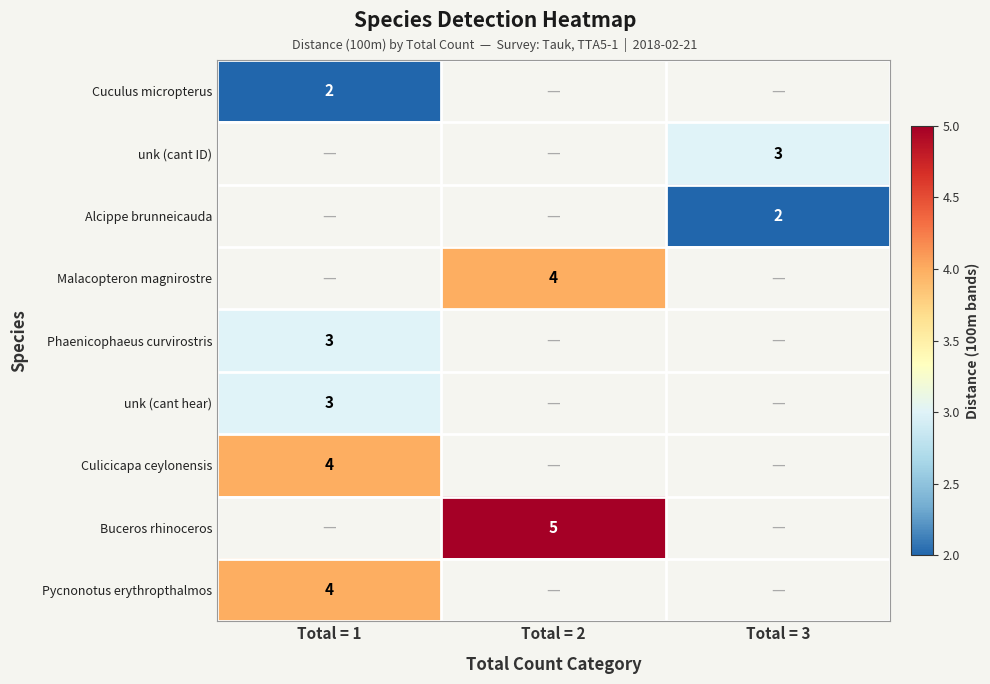

How many distinct data groups are displayed?

9